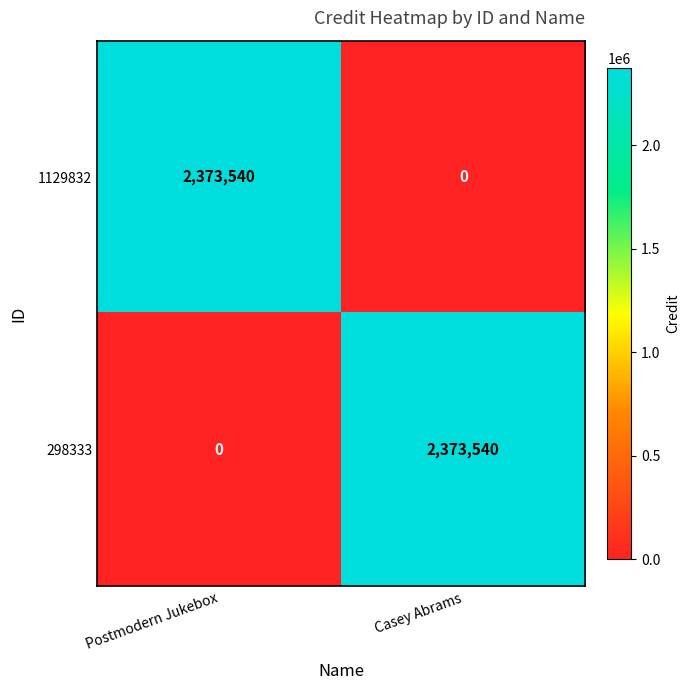

How many values in 1129832 are above zero?

1